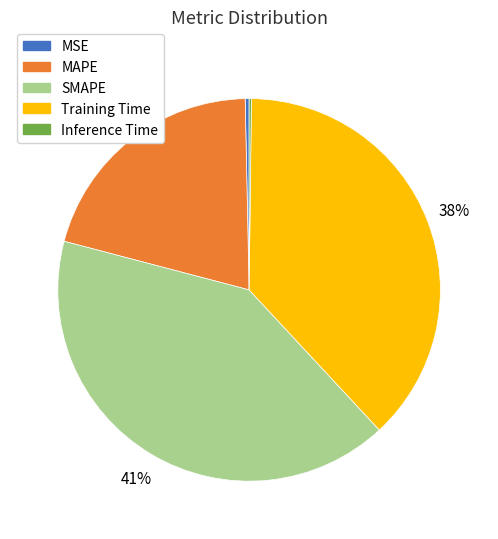

Between MAPE and SMAPE, which is larger?

SMAPE